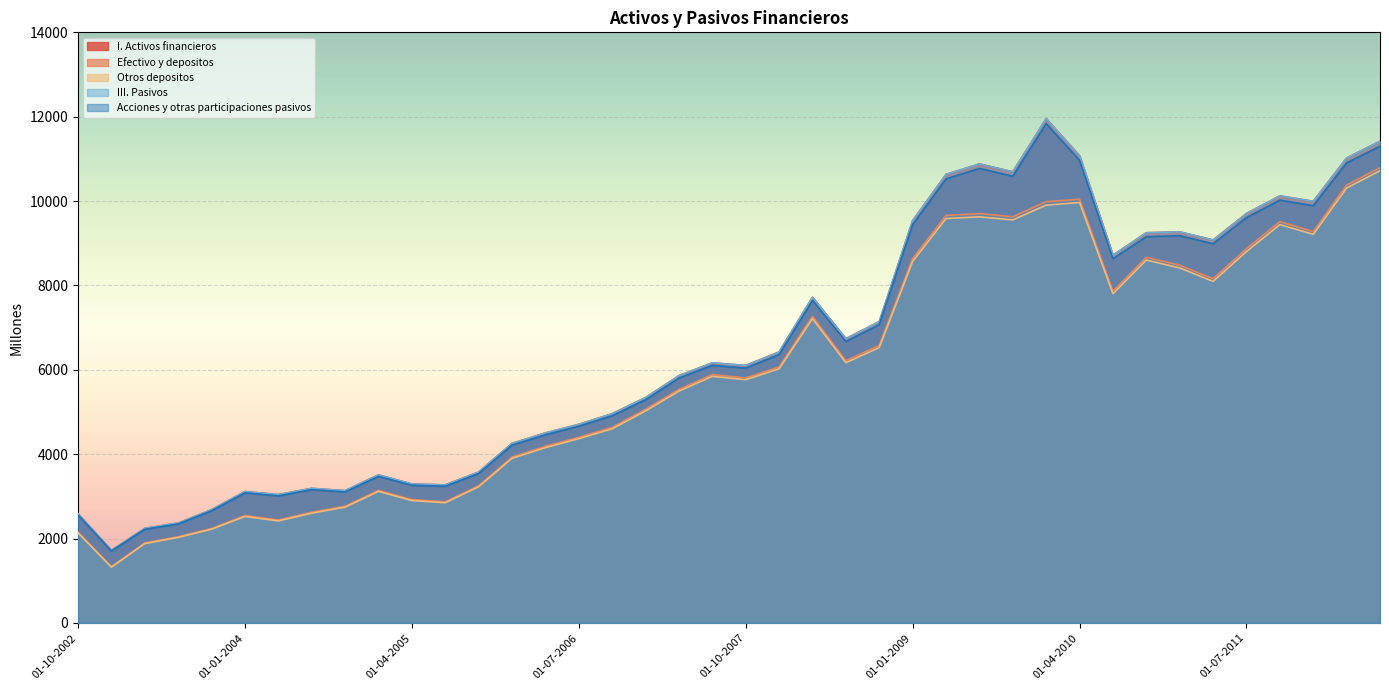

What is the lowest value of the Otros depositos series?

1321